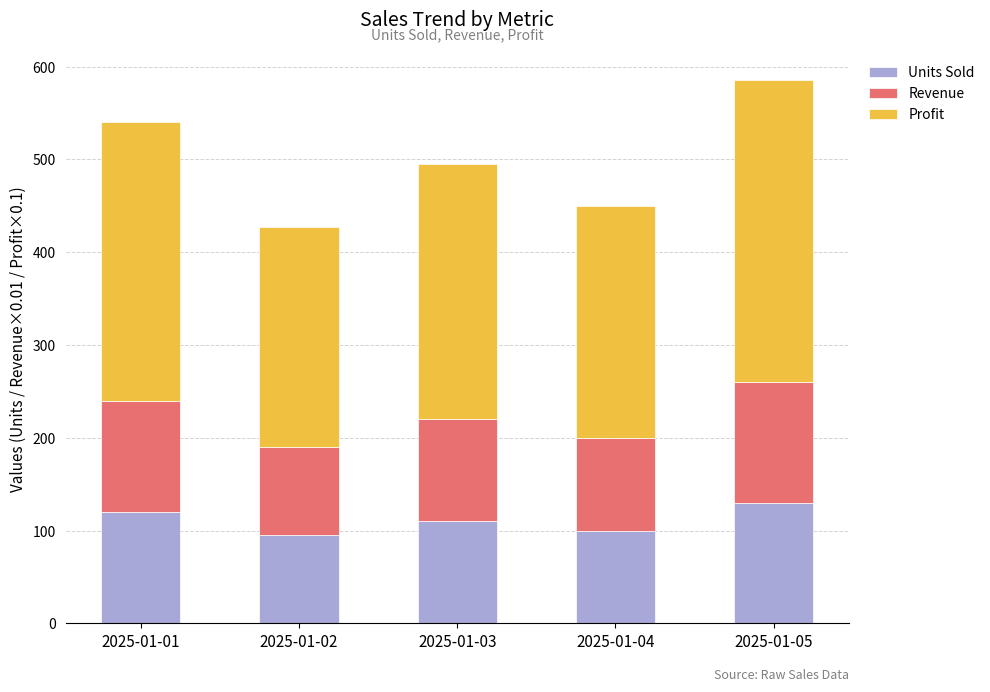

What is the maximum value for Units Sold?

130.0